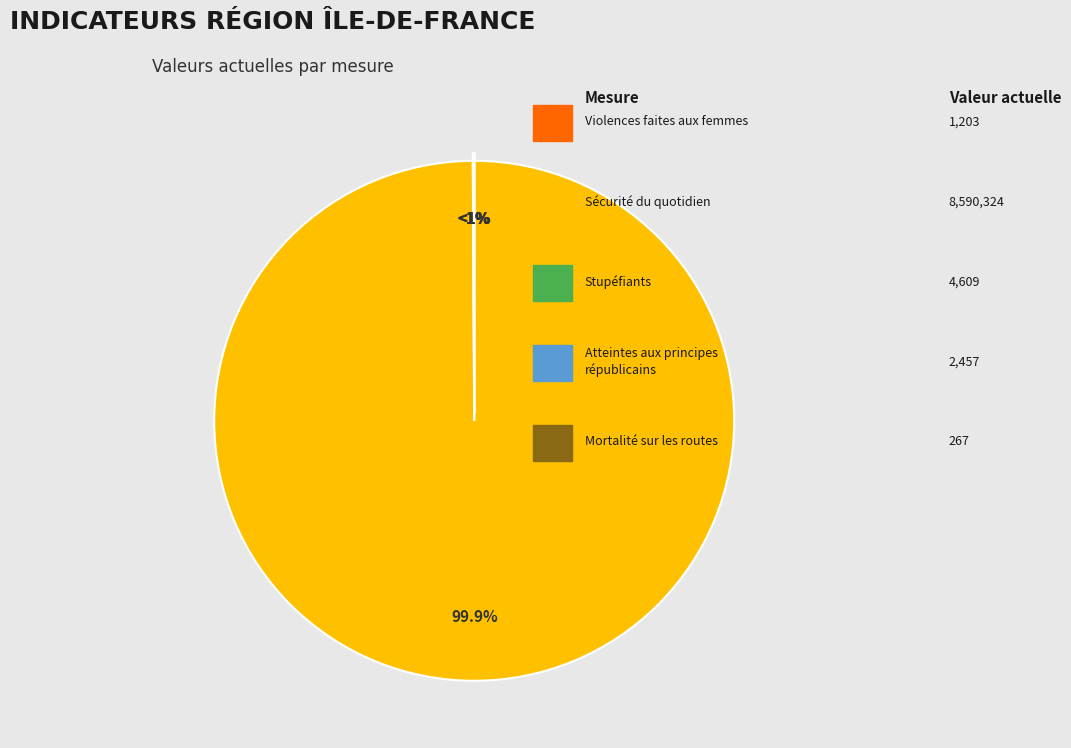

Is there any slice that represents more than half of the pie?

Yes